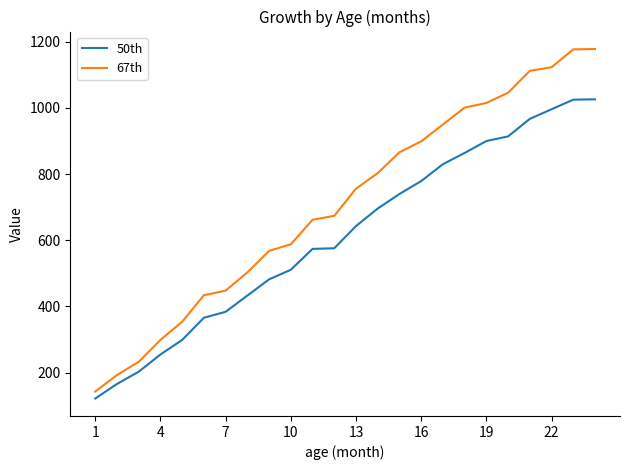

Rank the series by their maximum value, from lowest to highest.

50th, 67th